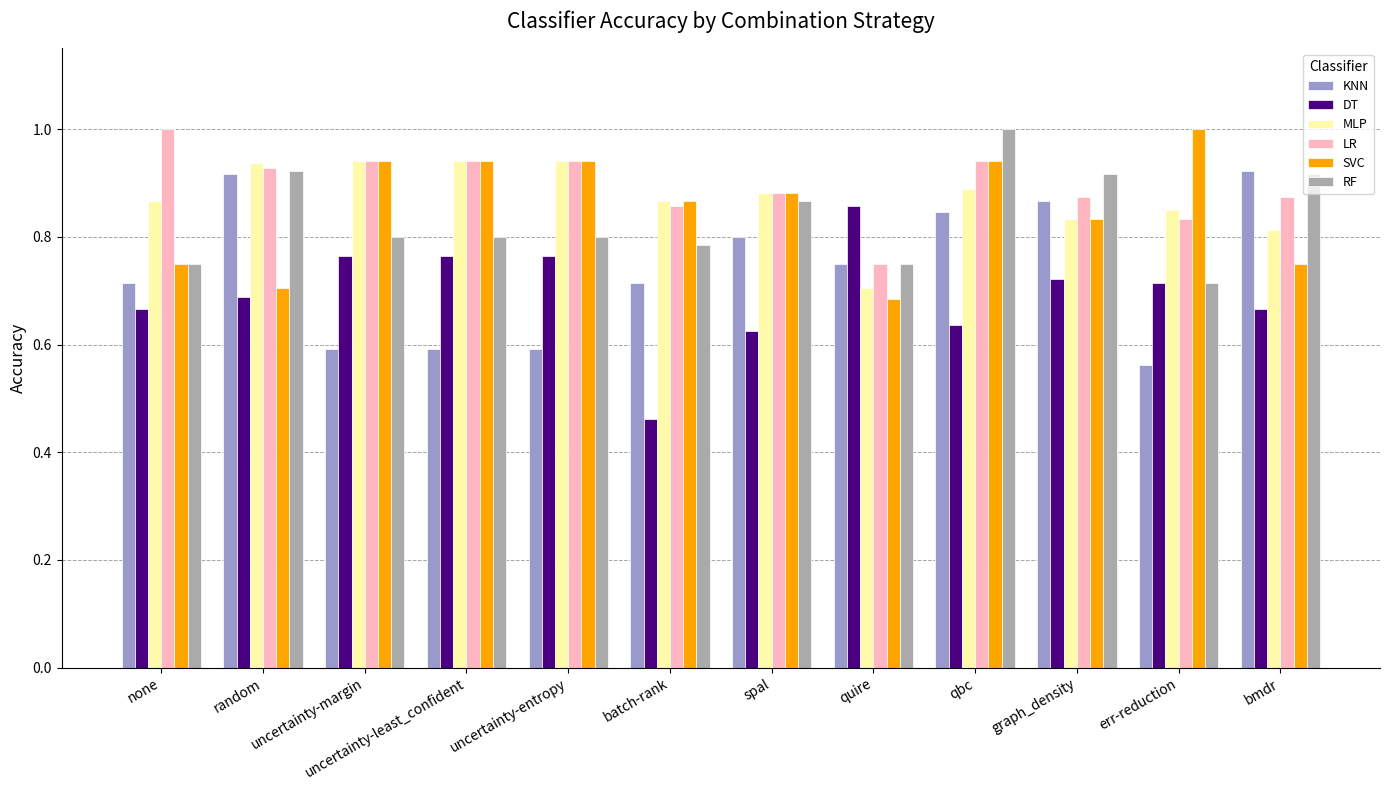

Which series has the largest range (max minus min)?

DT